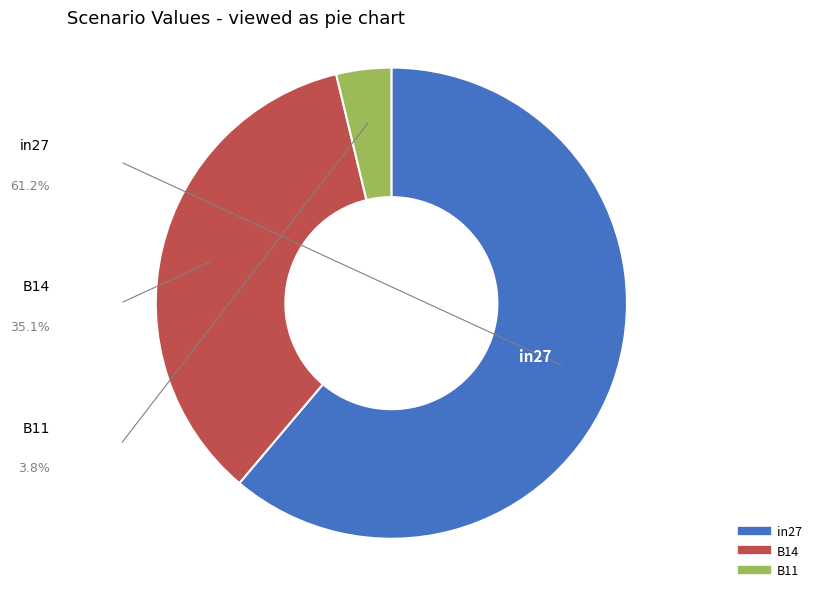

Which has a higher value, B11 or in27?

in27